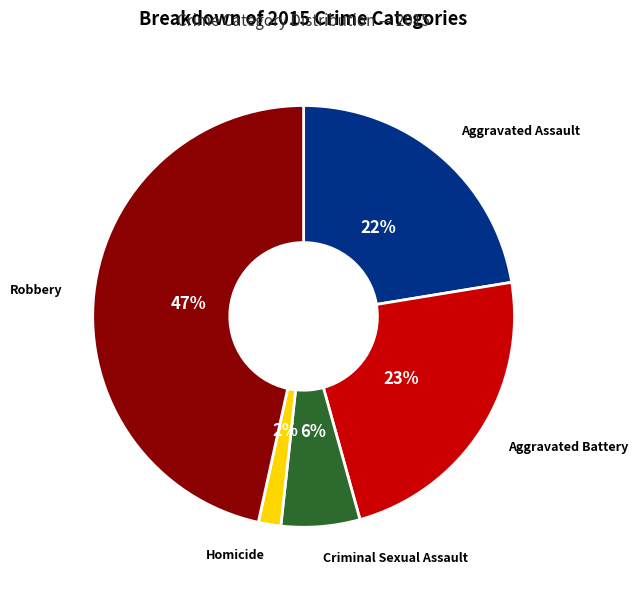

Does Robbery represent more than half of the total?

No